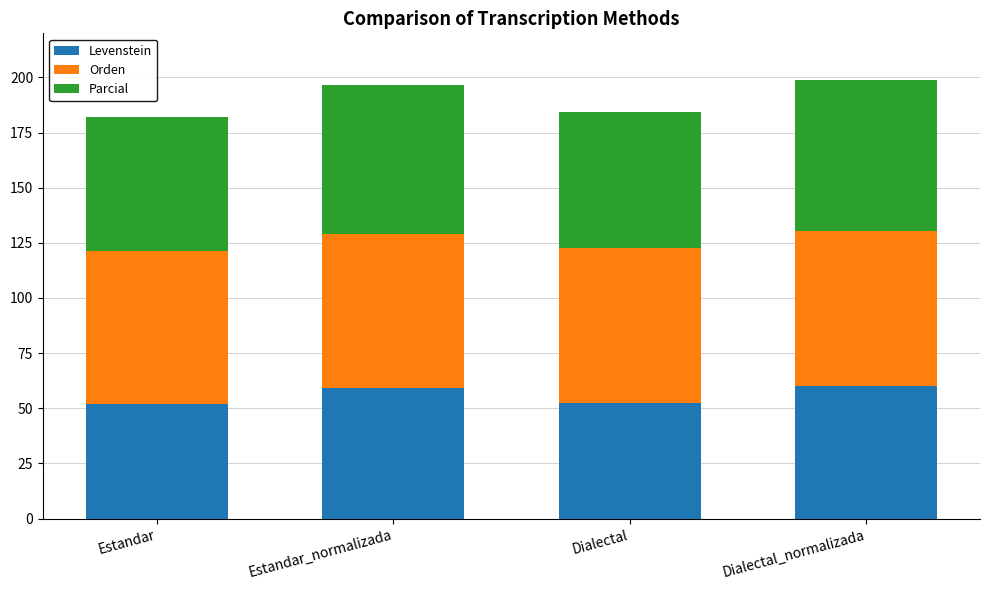

The value of Levenstein at Estandar is 52.0. True or false?

True